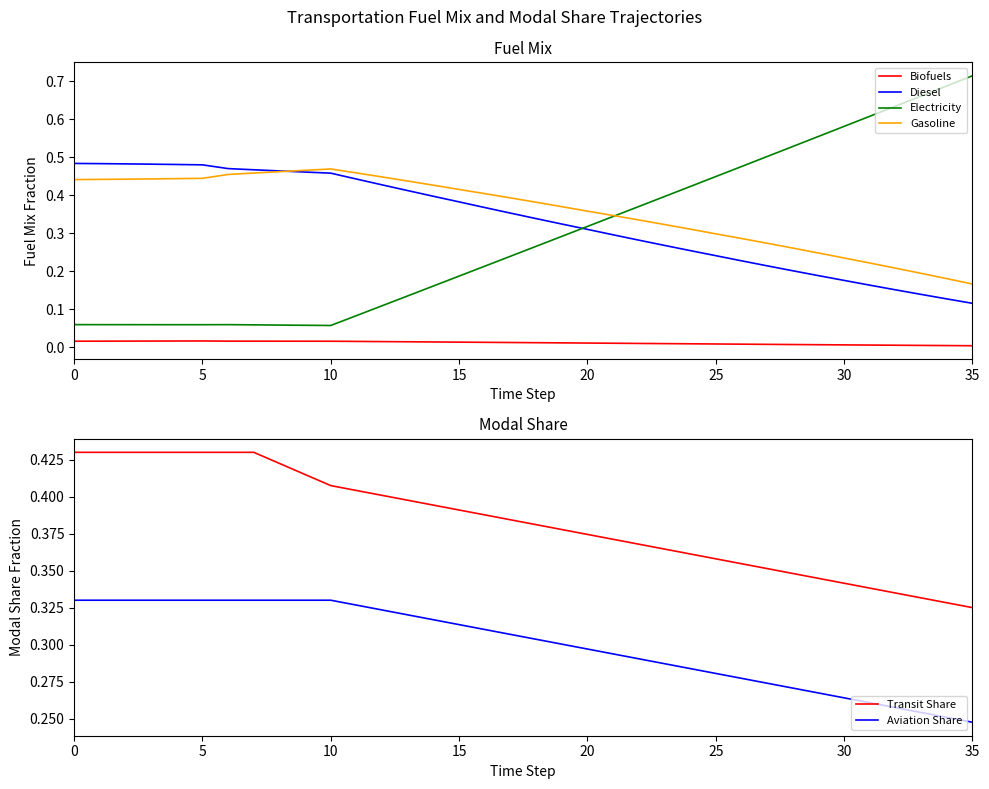

True or false: Gasoline has more than 1 interior local peaks.

False